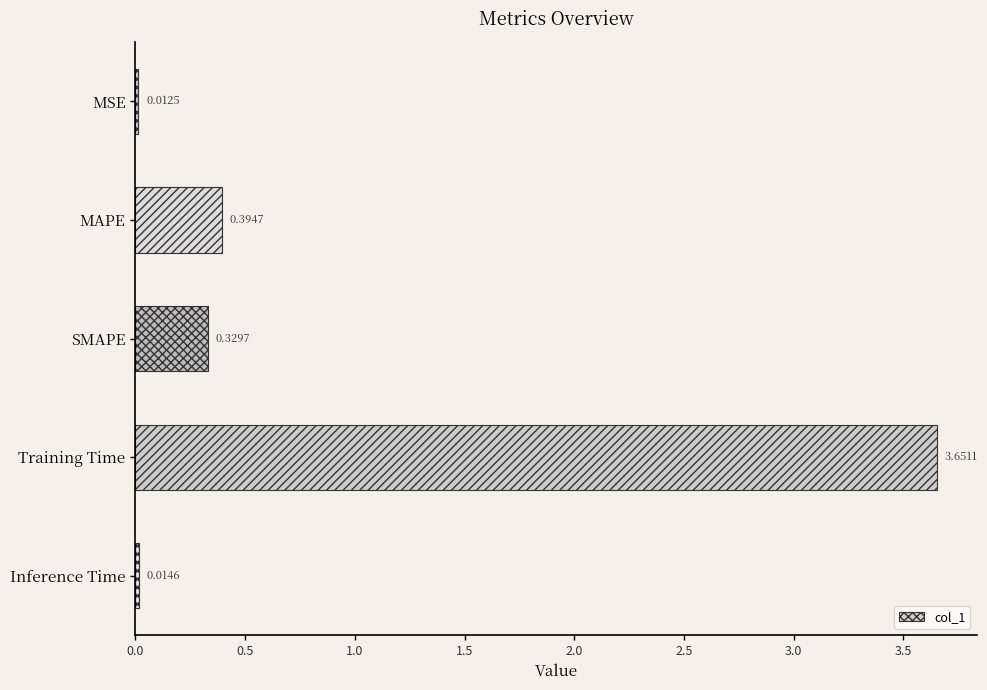

What is the label of the 1st bar from the top?

MSE